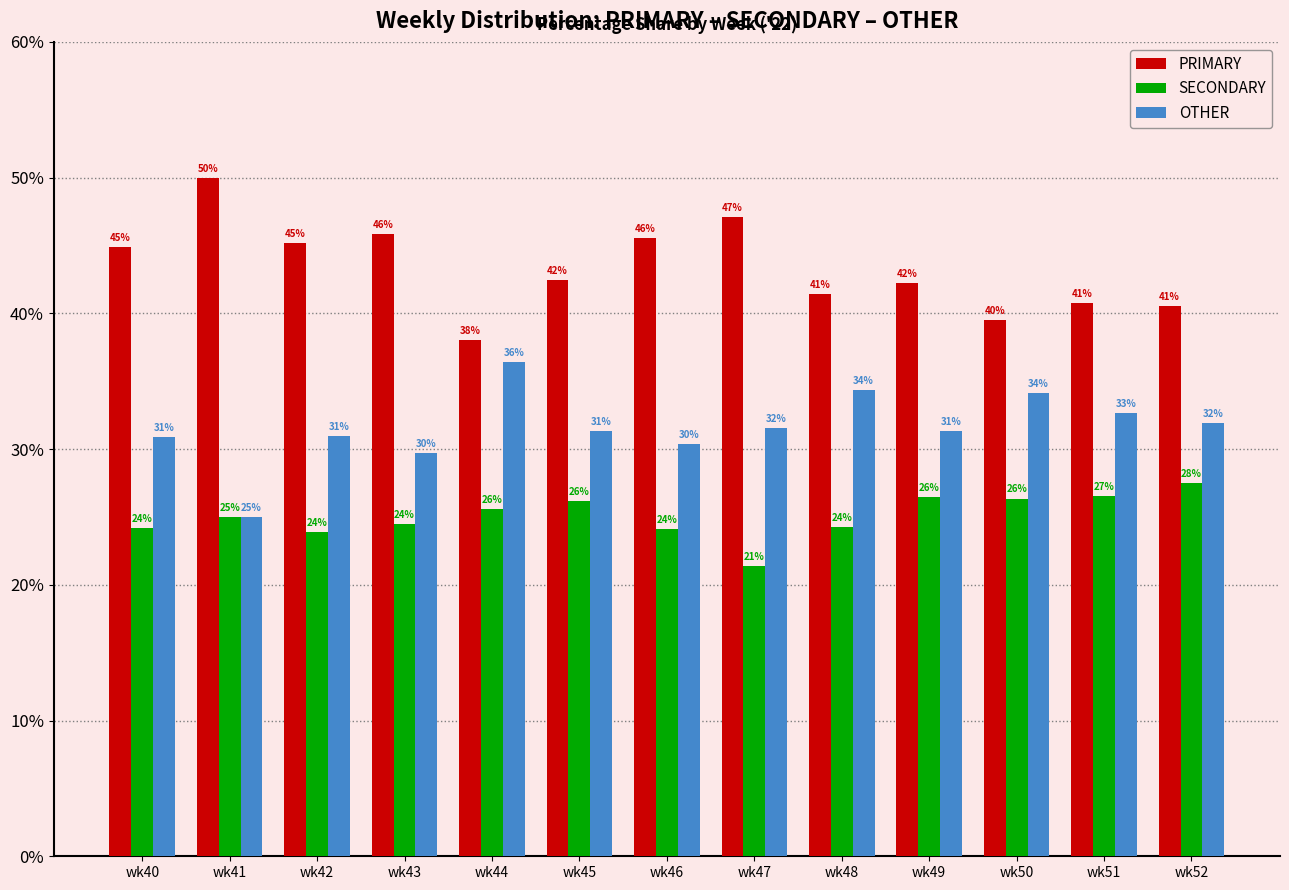

List the series in order of their overall mean, highest first.

PRIMARY, OTHER, SECONDARY